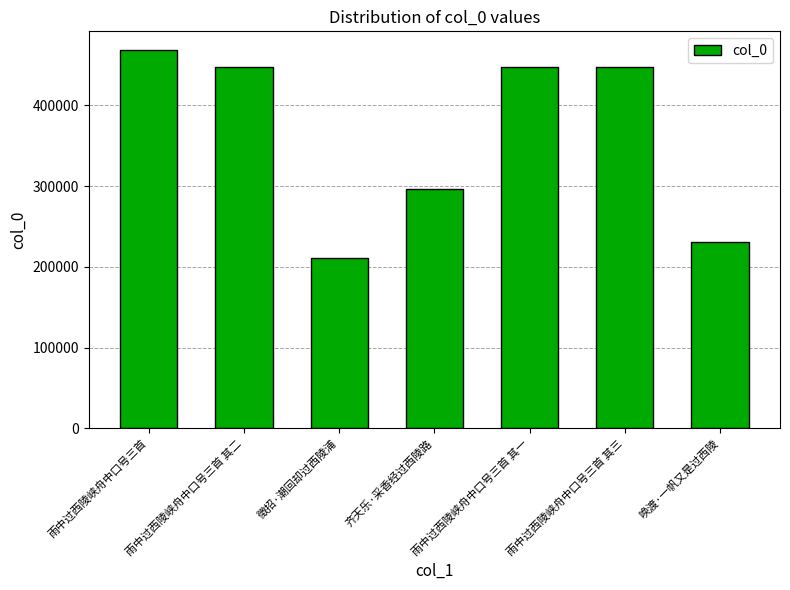

How many series are shown in this chart?

1